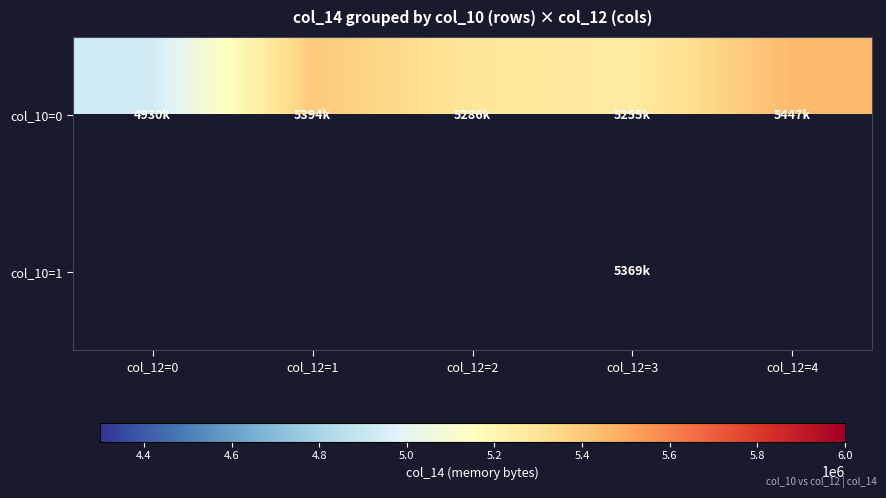

Which series has the largest range (max minus min)?

col_10=0